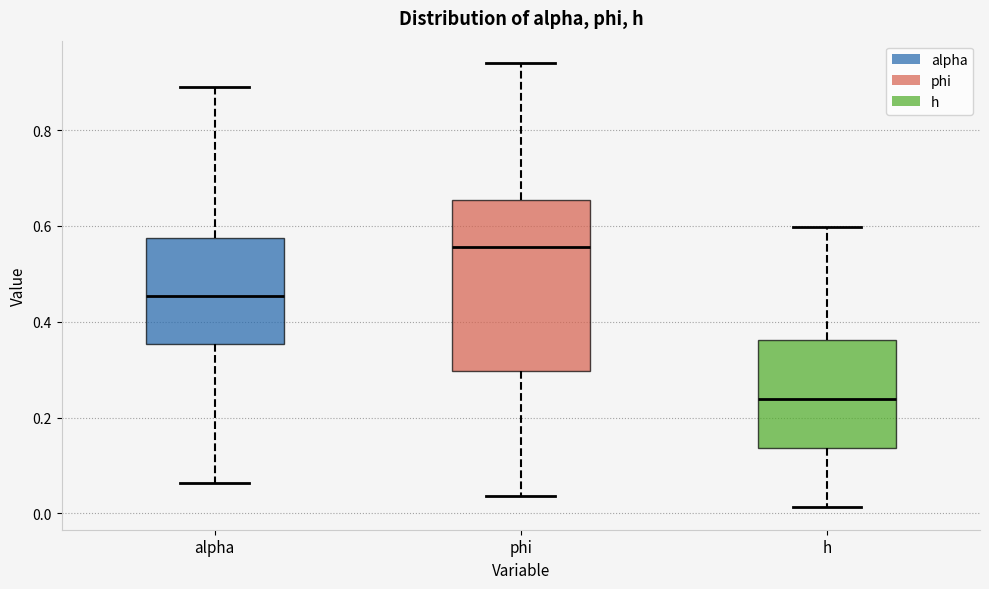

Which box has the highest median line?

phi